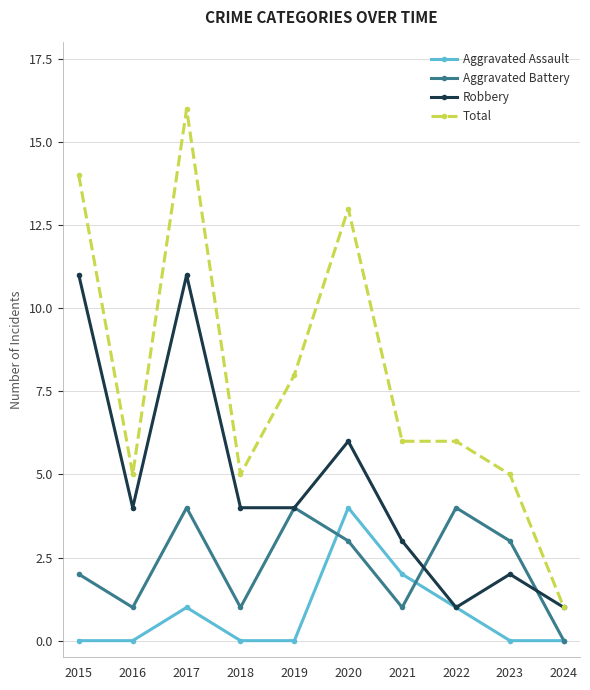

Reading left to right, extract all data points from this chart.

Aggravated Assault: 2015=0	2016=0	2017=1	2018=0	2019=0	2020=4	2021=2	2022=1	2023=0	2024=0
Aggravated Battery: 2015=2	2016=1	2017=4	2018=1	2019=4	2020=3	2021=1	2022=4	2023=3	2024=0
Robbery: 2015=11	2016=4	2017=11	2018=4	2019=4	2020=6	2021=3	2022=1	2023=2	2024=1
Total: 2015=14	2016=5	2017=16	2018=5	2019=8	2020=13	2021=6	2022=6	2023=5	2024=1